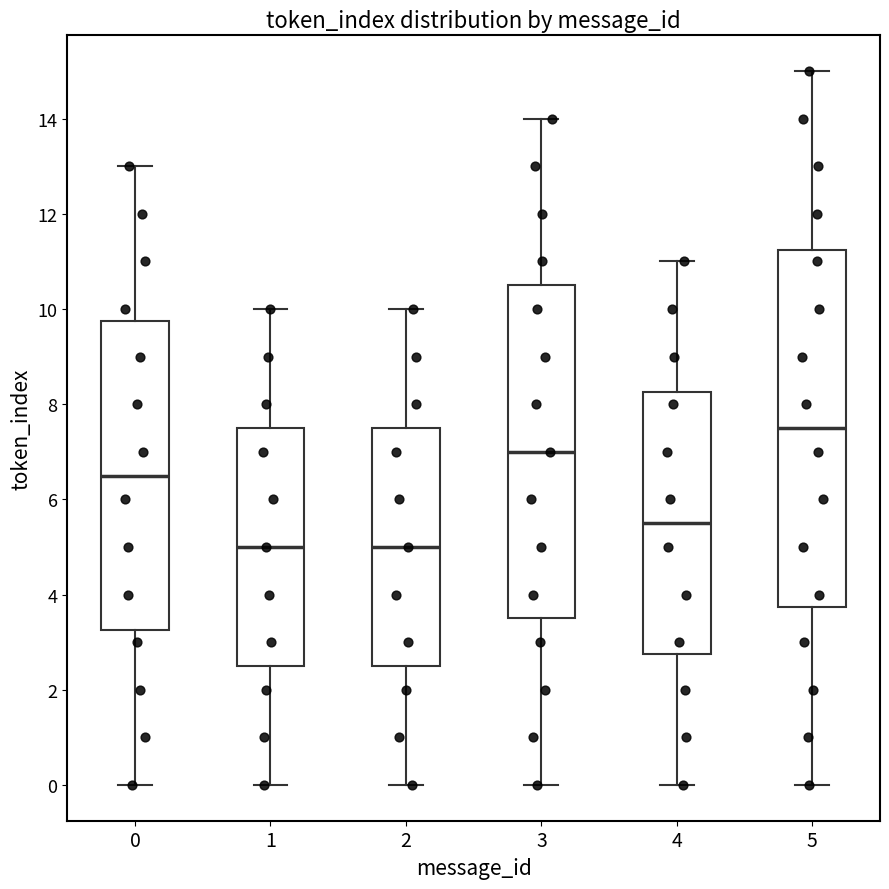

Reading left to right, read every box against the y-axis: the position of its median line, the range the box covers, and the ends of its whiskers. The values are not printed on the chart, so give them approximately, as read against the axis.

0: median 6.6, box 3.2 to 9.8, whiskers 0.0 to 13.0
1: median 5.0, box 2.6 to 7.6, whiskers 0.0 to 10.0
2: median 5.0, box 2.6 to 7.6, whiskers 0.0 to 10.0
3: median 7.0, box 3.6 to 10.6, whiskers 0.0 to 14.0
4: median 5.6, box 2.8 to 8.2, whiskers 0.0 to 11.0
5: median 7.6, box 3.8 to 11.2, whiskers 0.0 to 15.0